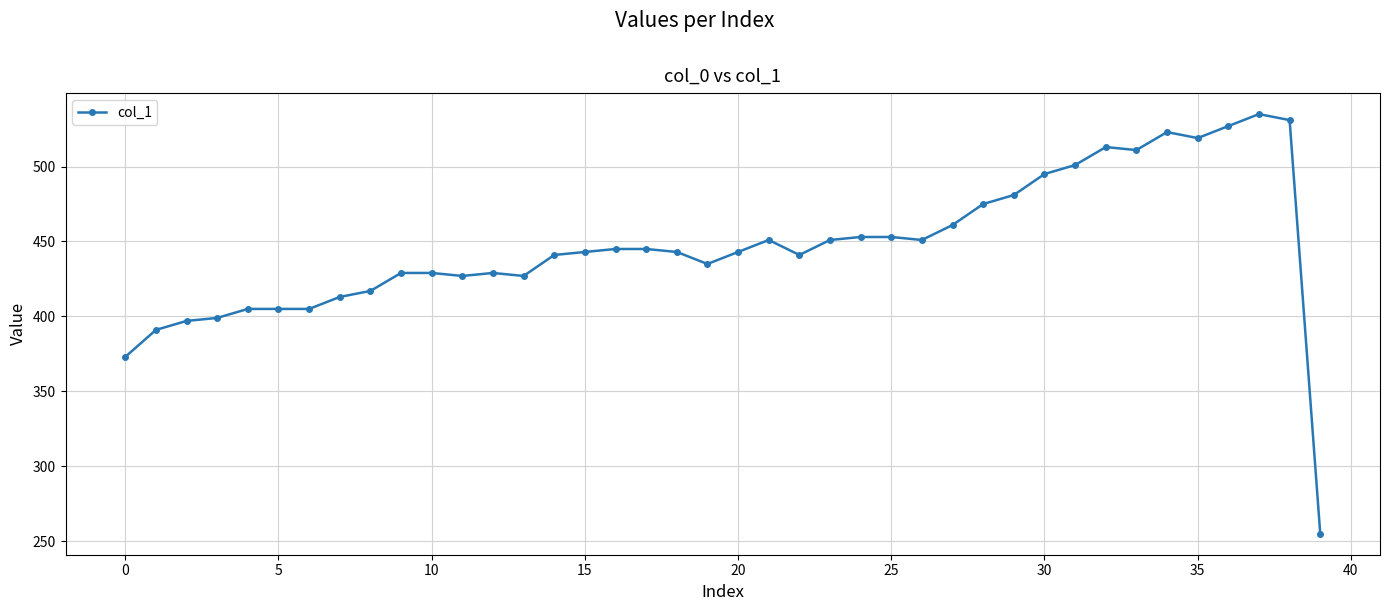

How many lines are shown in the chart?

1